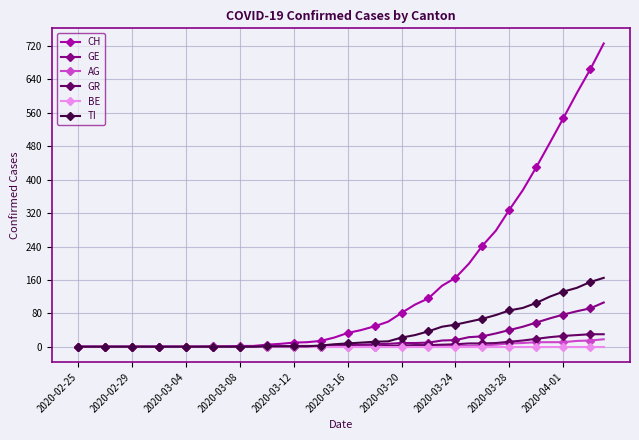

Which series has the largest range (max minus min)?

CH